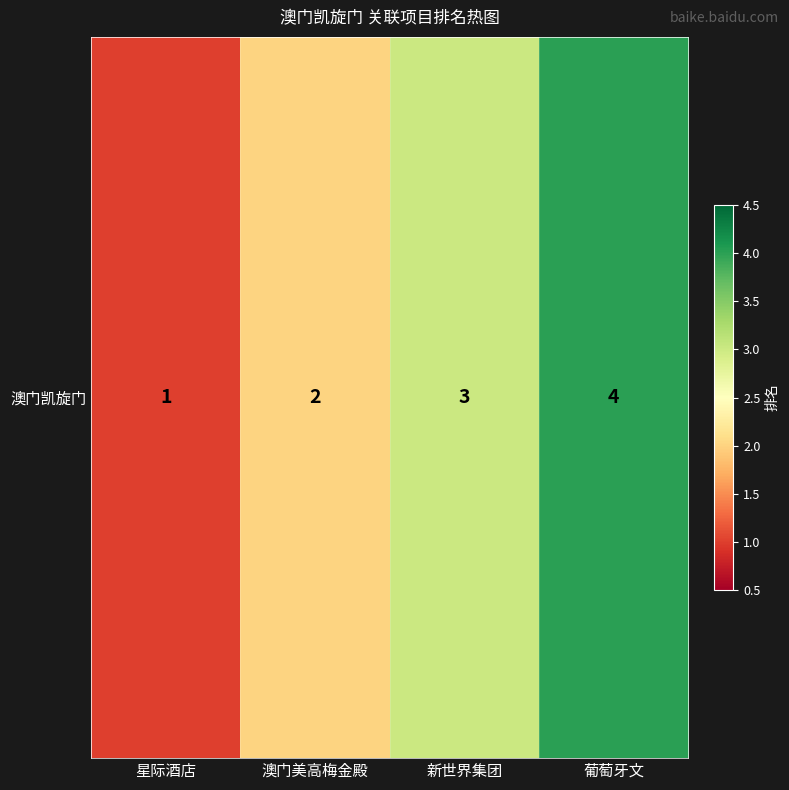

Between 星际酒店 and 澳门美高梅金殿, which is larger?

澳门美高梅金殿